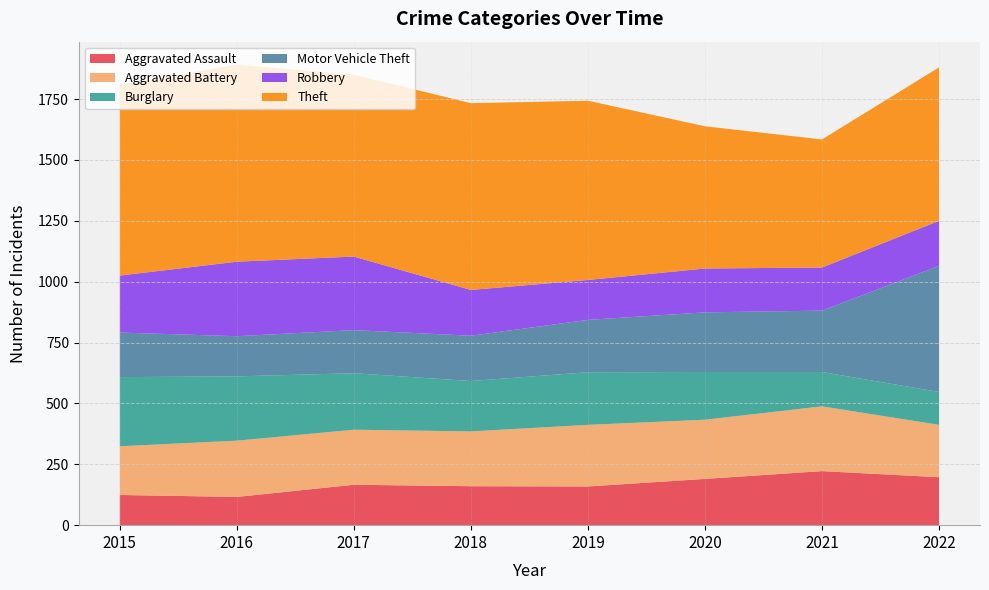

What is the difference between the Theft values at 2019 and 2016?

73